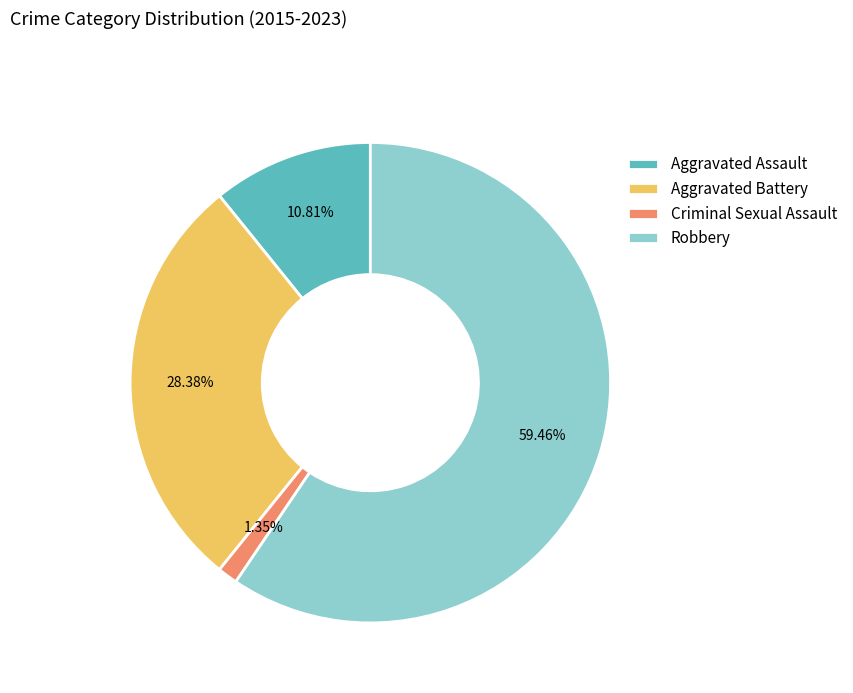

Which slice is the largest?

Robbery